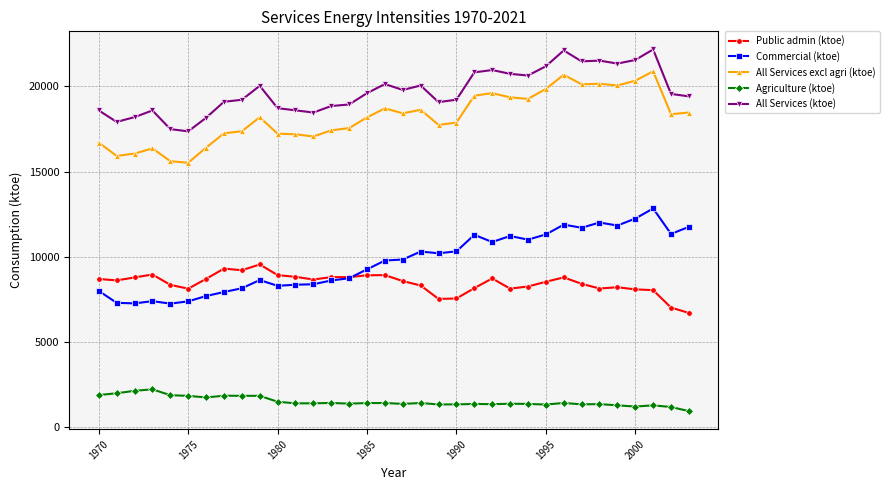

What are all the series names shown in the legend?

Public admin (ktoe), Commercial (ktoe), All Services excl agri (ktoe), Agriculture (ktoe), All Services (ktoe)